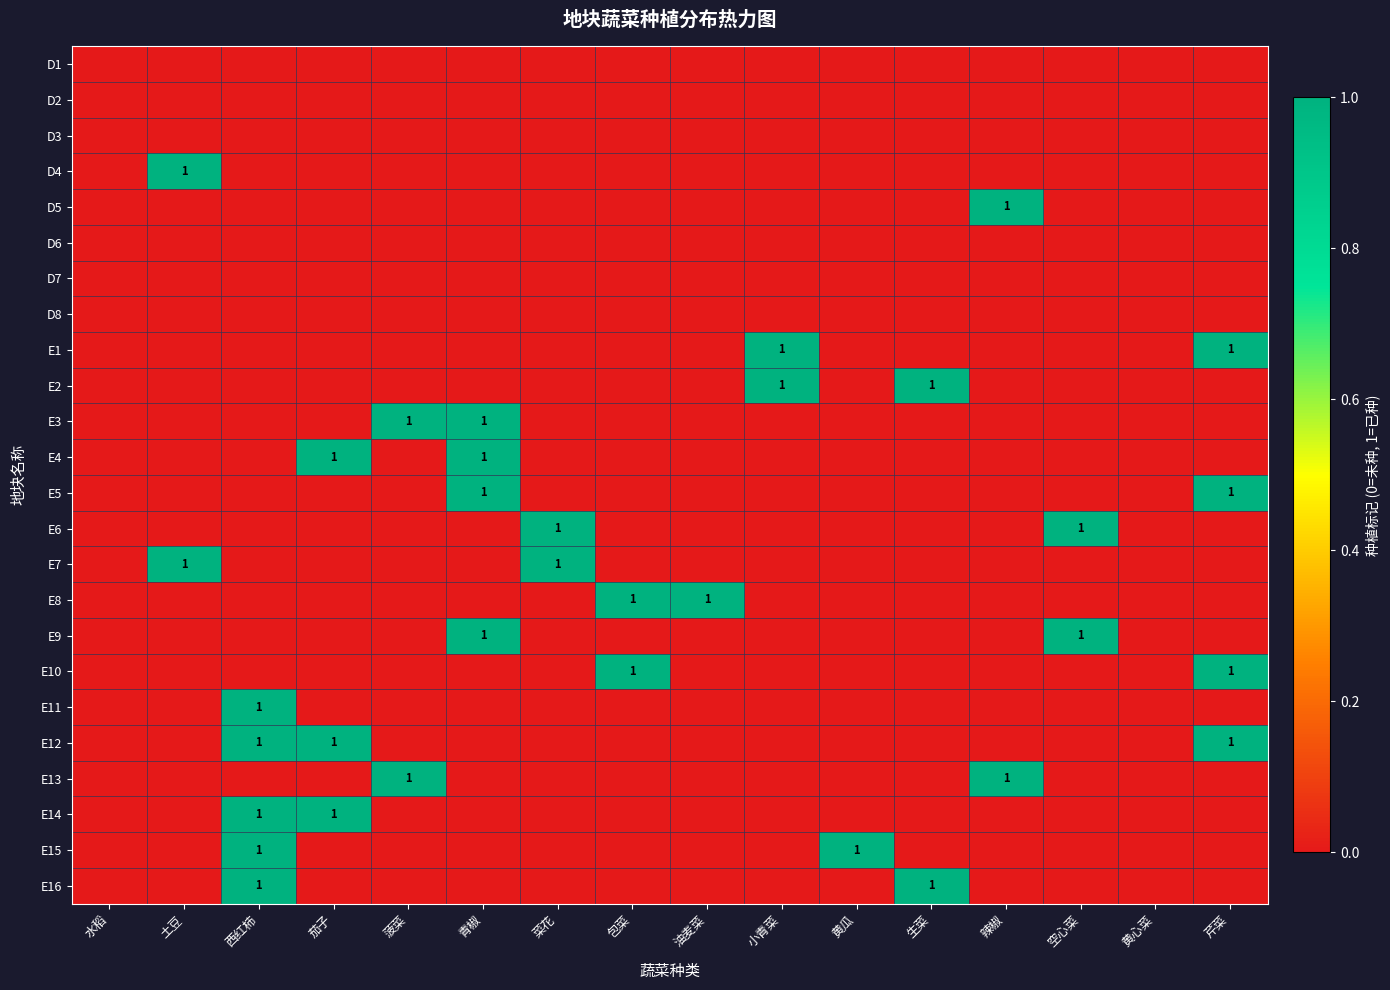

List the labels in order of D2 value, largest first.

水稻, 土豆, 西红柿, 茄子, 菠菜, 青椒, 菜花, 包菜, 油麦菜, 小青菜, 黄瓜, 生菜, 辣椒, 空心菜, 黄心菜, 芹菜